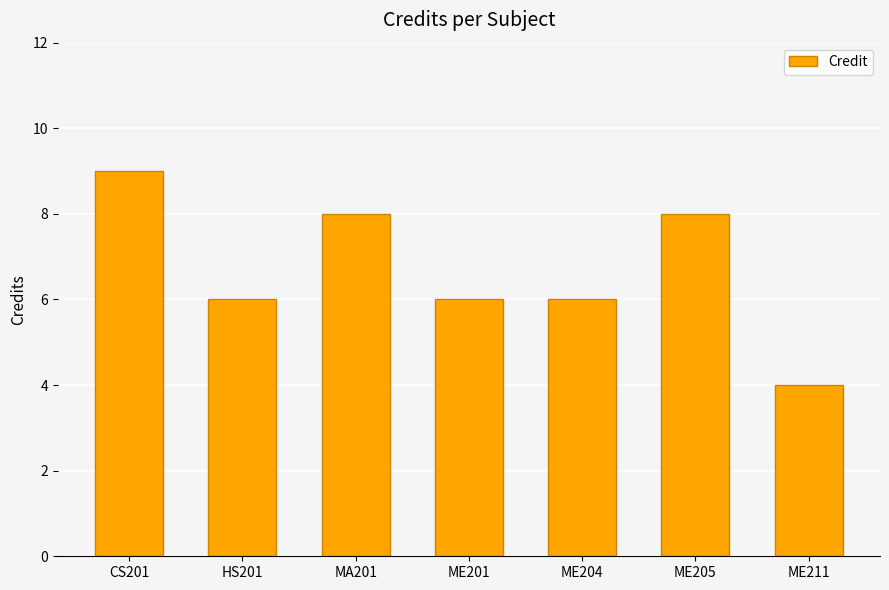

Read the value at ME204.

6